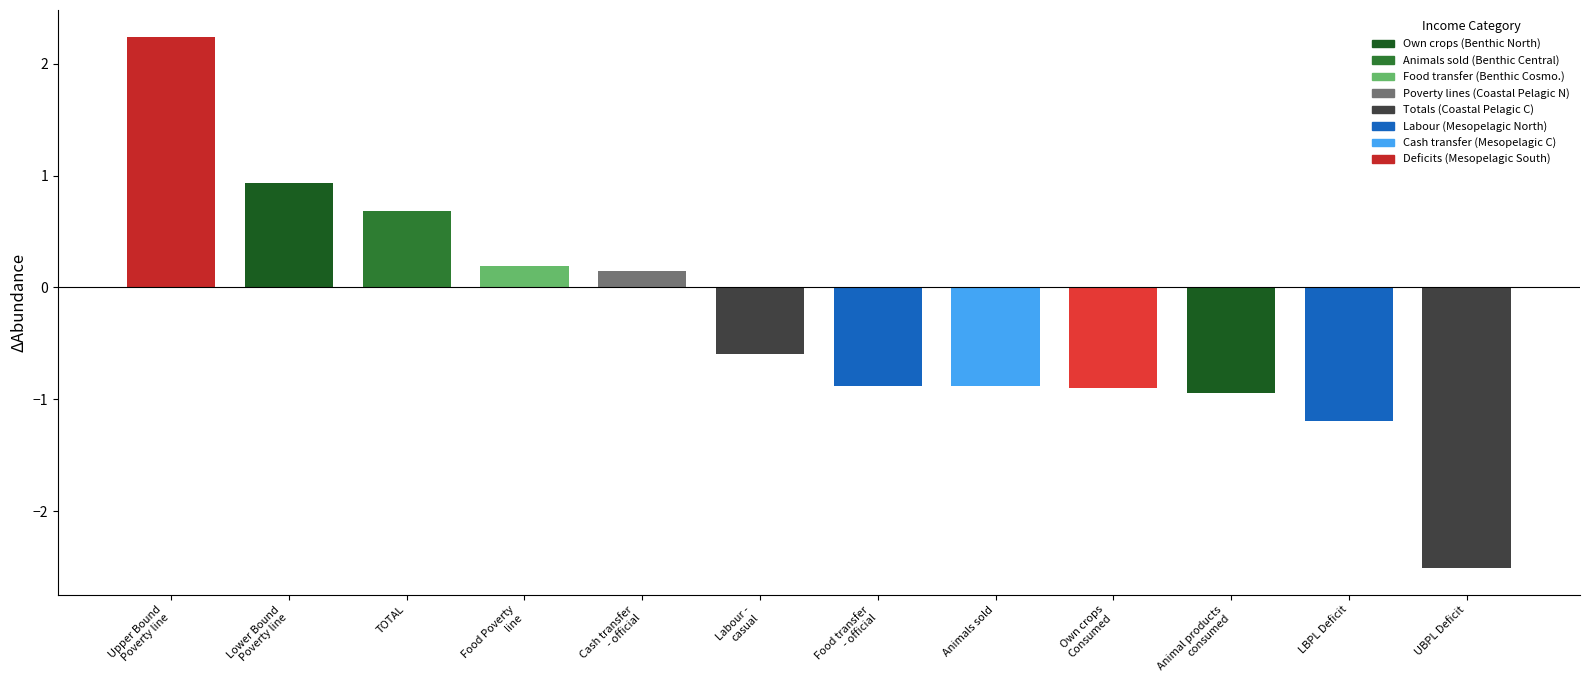

Is it true that the value at TOTAL is 0.2?

False